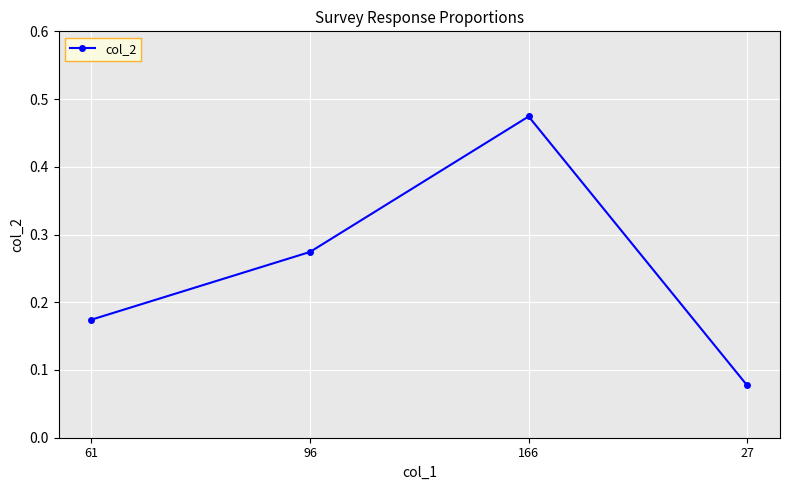

Between 166 and 61, which is larger?

166